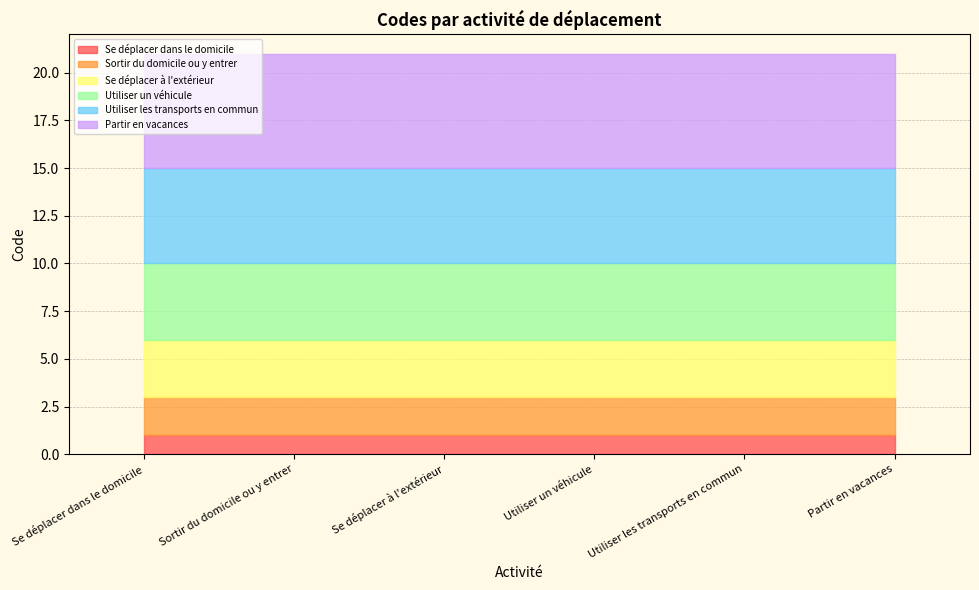

What is the difference between the maximum and minimum values?

5